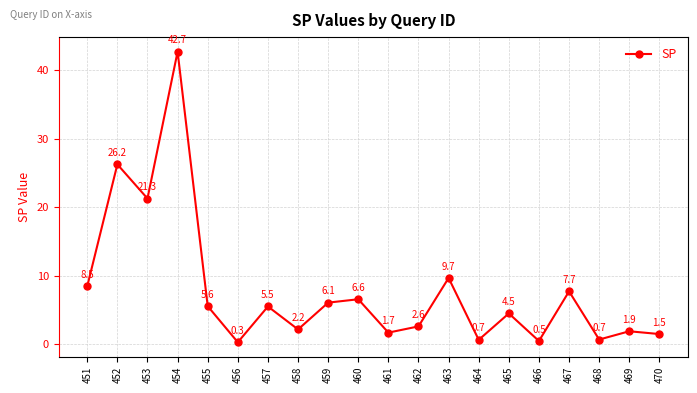

What is the change in value from 454 to 461?

-41.0